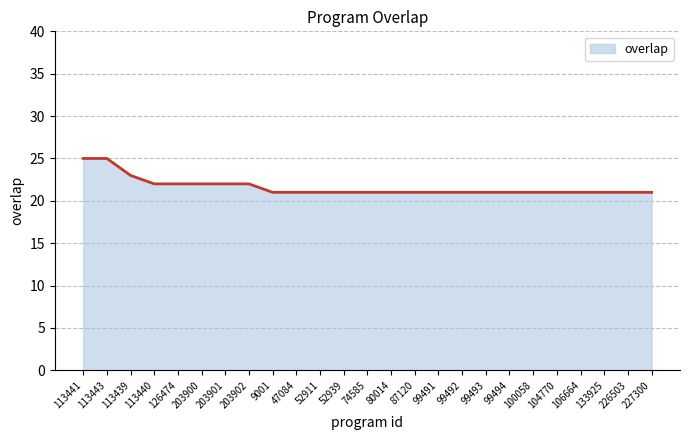

What position from the right is 104770?

5